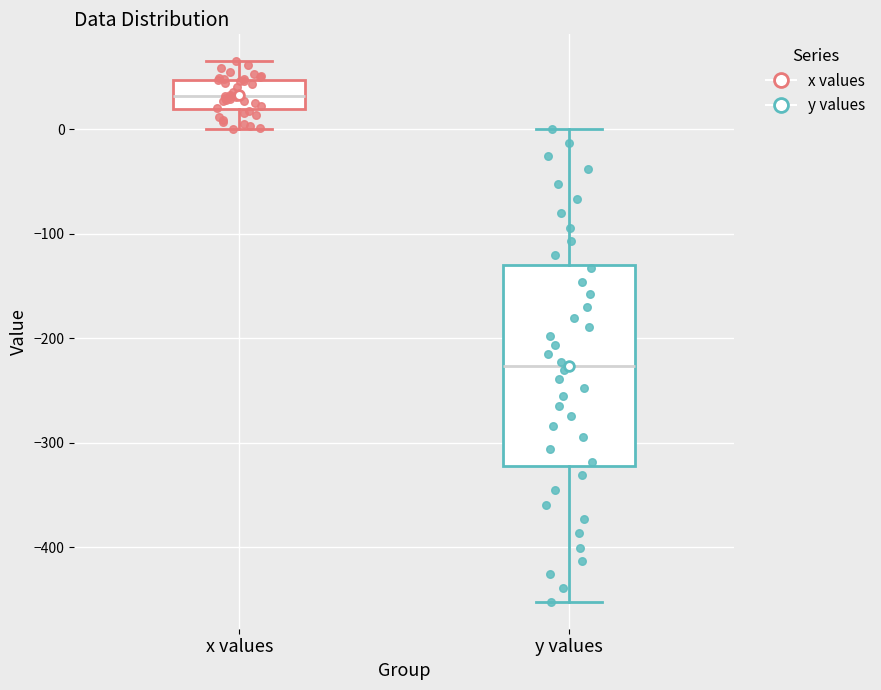

Comparing the boxes themselves (not the whiskers), which one is the tallest?

y values